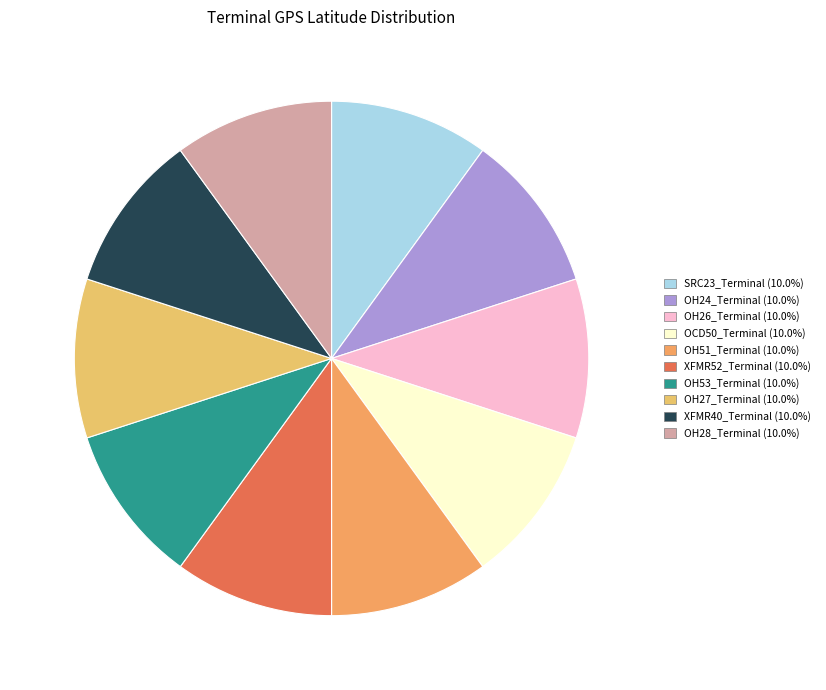

To the nearest percent, what percentage of the pie is OH28_Terminal?

10%